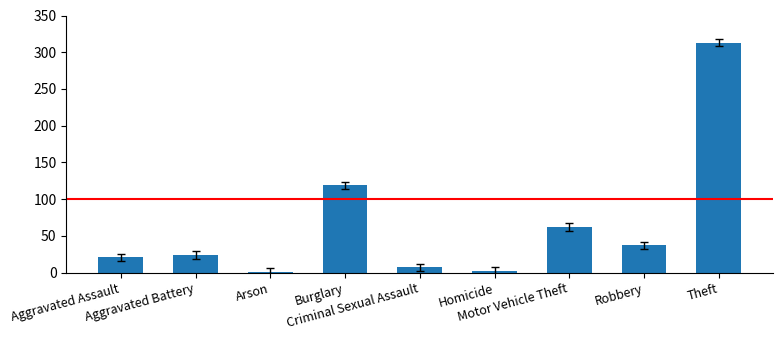

Are the bars horizontal?

No